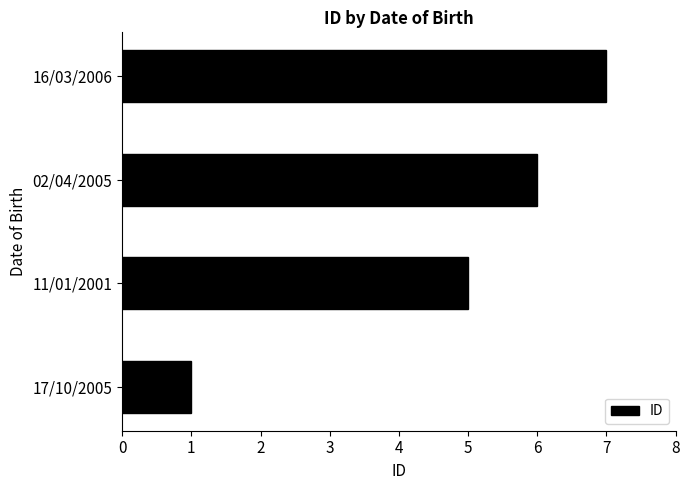

Rank the categories by value from lowest to highest.

17/10/2005, 11/01/2001, 02/04/2005, 16/03/2006